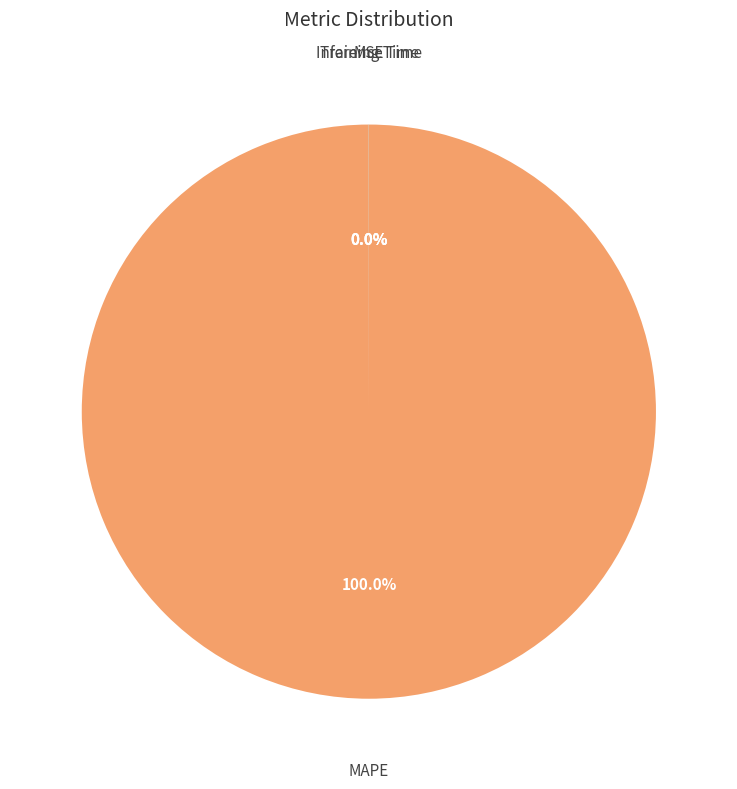

Which slice is the largest?

MAPE